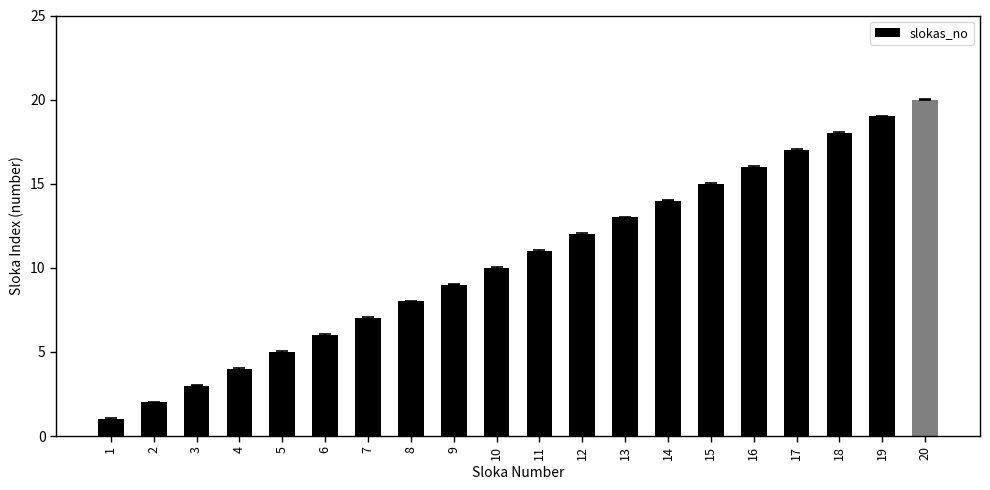

Reading left to right, what are all the values shown in this chart?

1=1	2=2	3=3	4=4	5=5	6=6	7=7	8=8	9=9	10=10	11=11	12=12	13=13	14=14	15=15	16=16	17=17	18=18	19=19	20=20